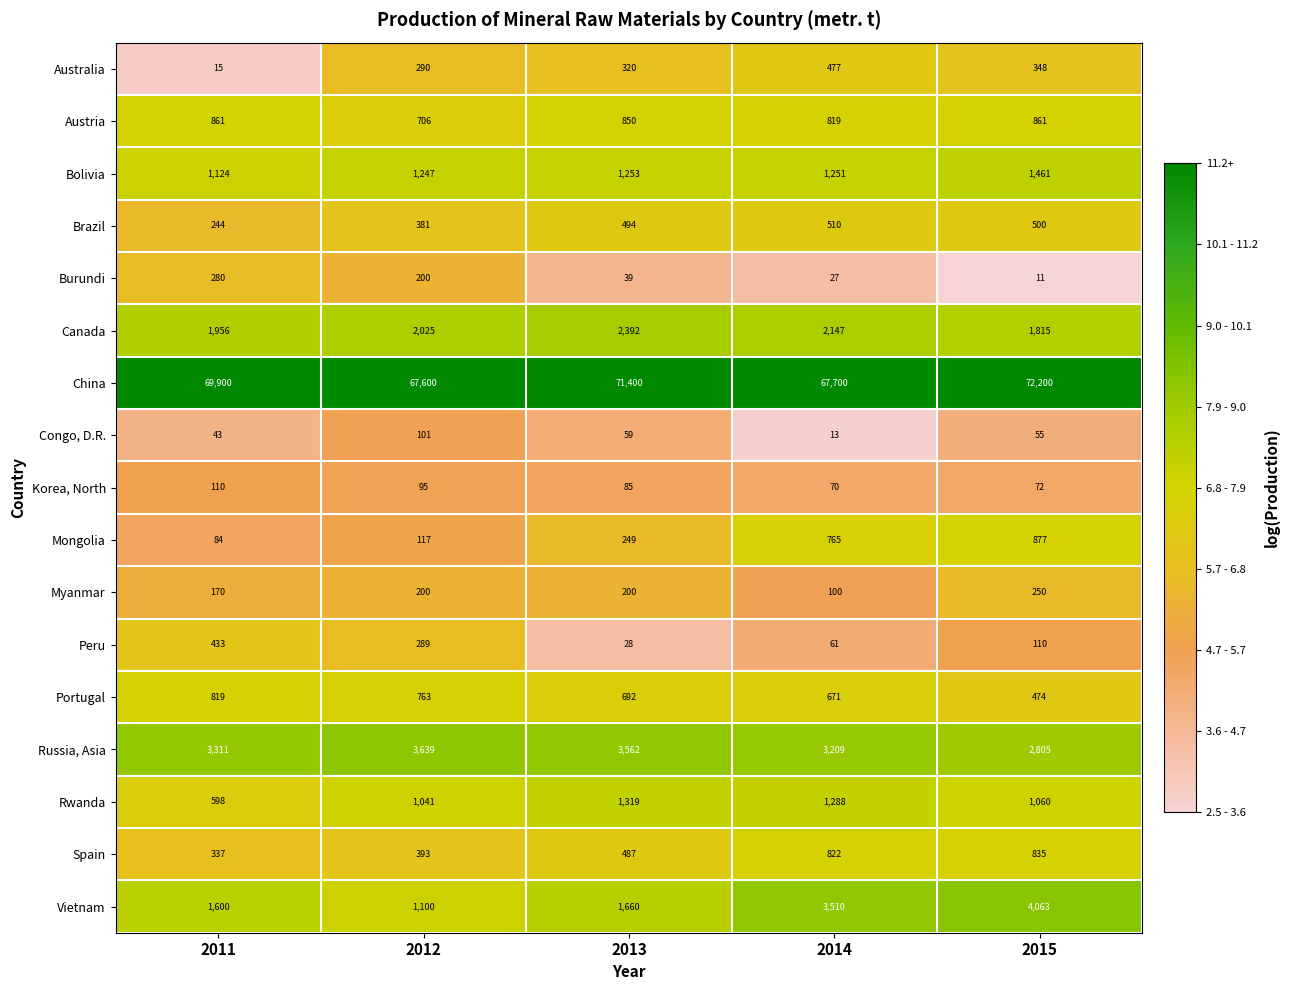

How many distinct data groups are displayed?

17